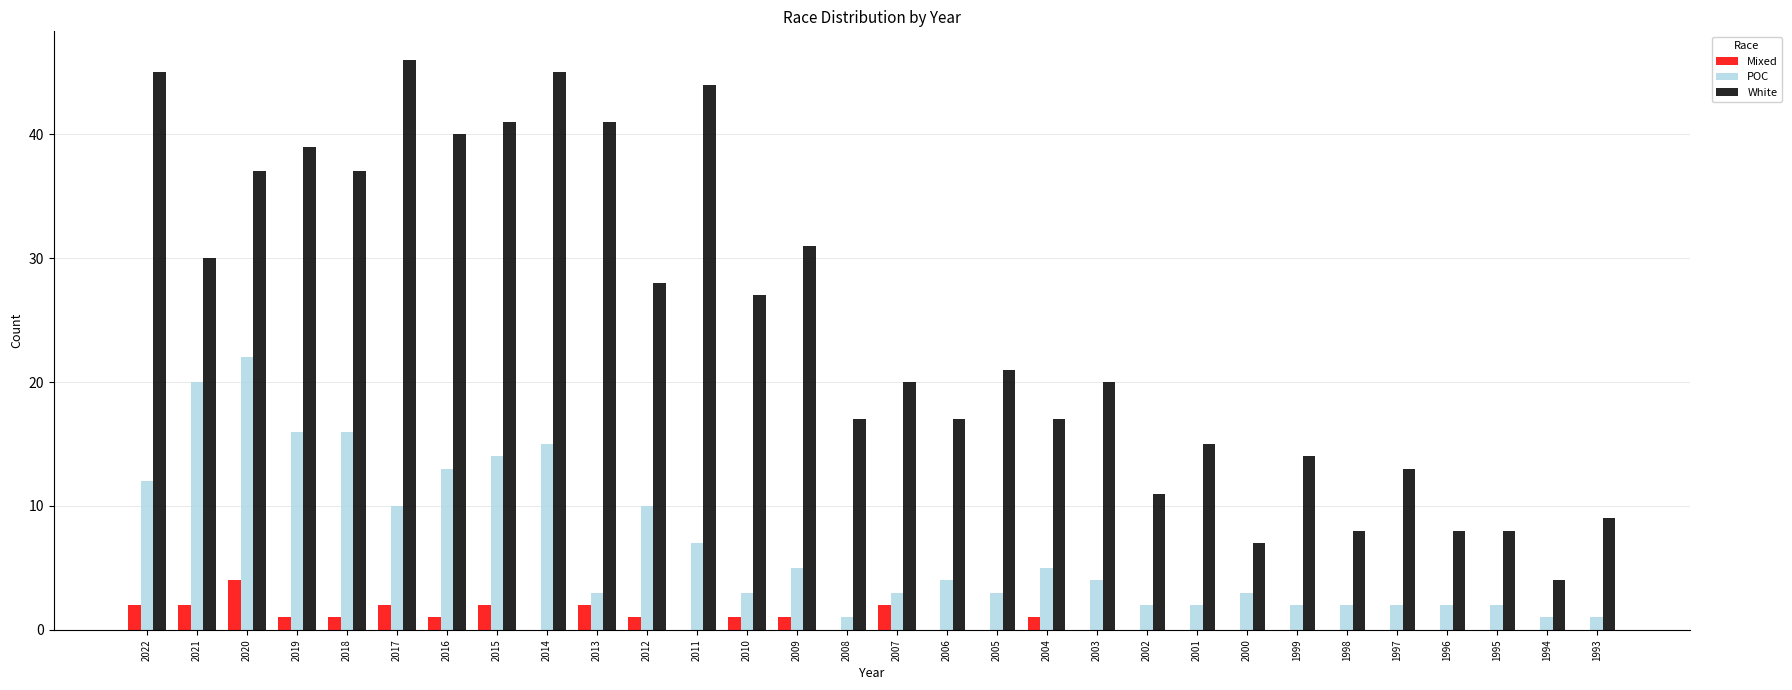

The value of White at 1994 is 2. True or false?

False